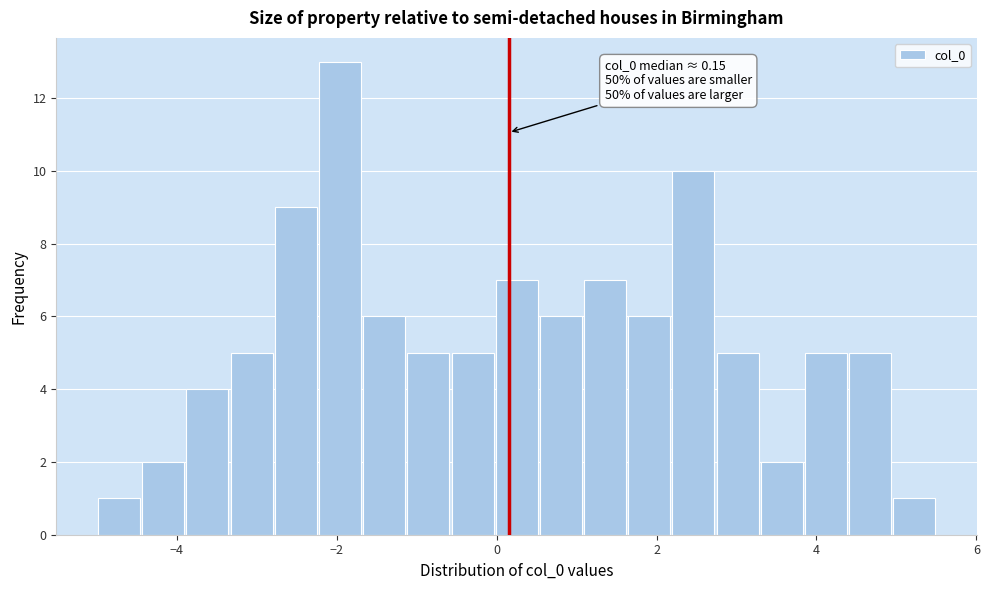

Around what value on the x-axis is the tallest bar? Give the approximate position of its centre, as read against the axis.

-2.0